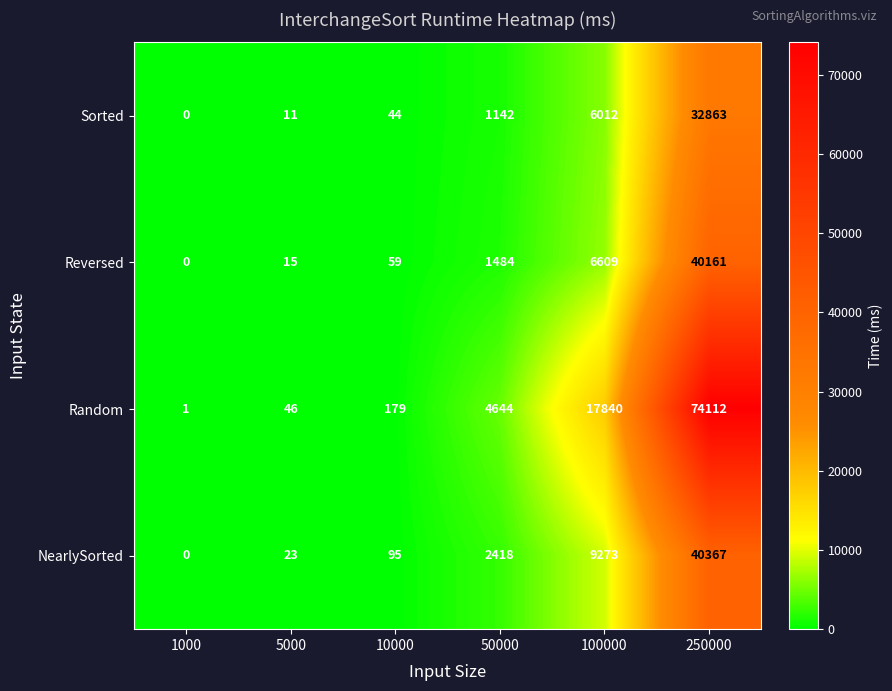

What value does the NearlySorted series have at 250000, to the nearest 10?

40370